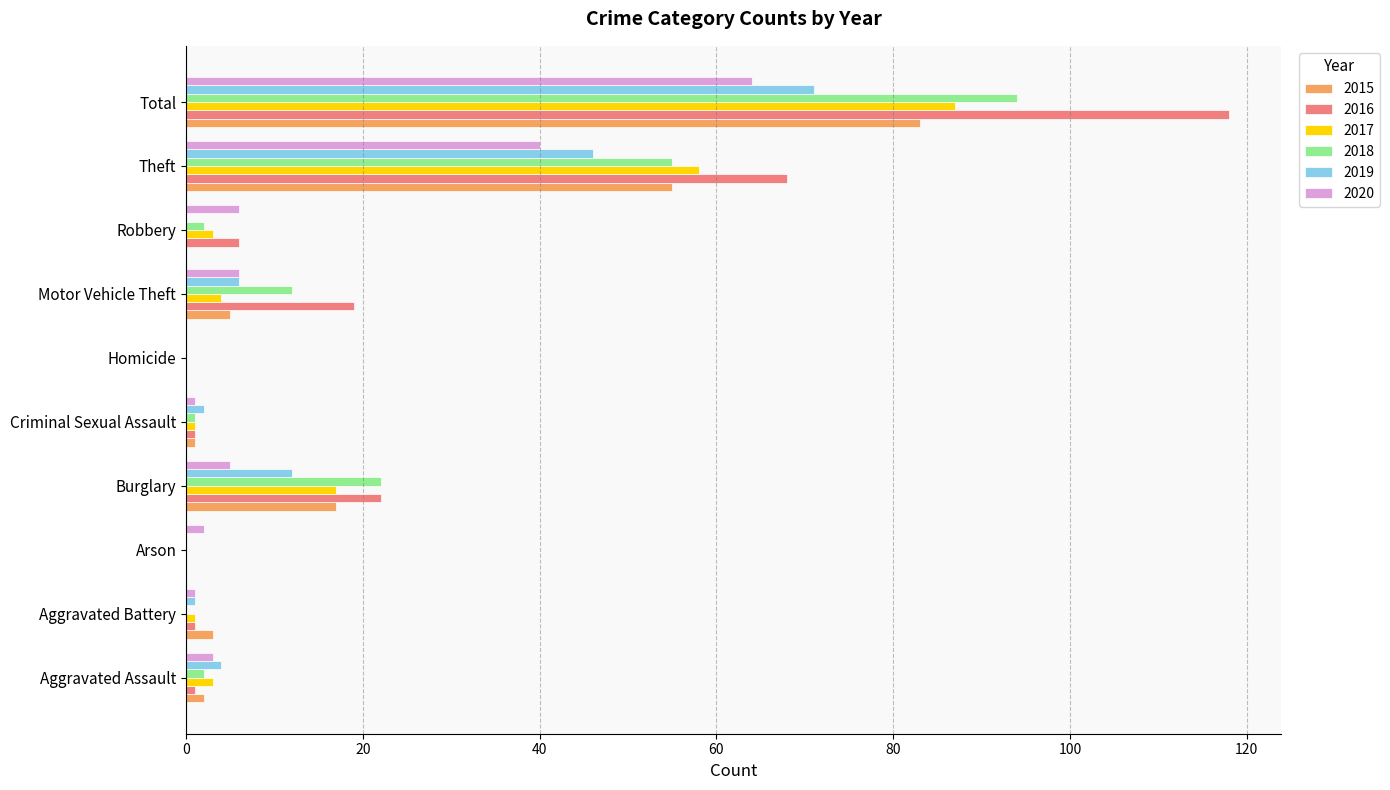

True or false: 2018 has a value of 55 at Theft.

True